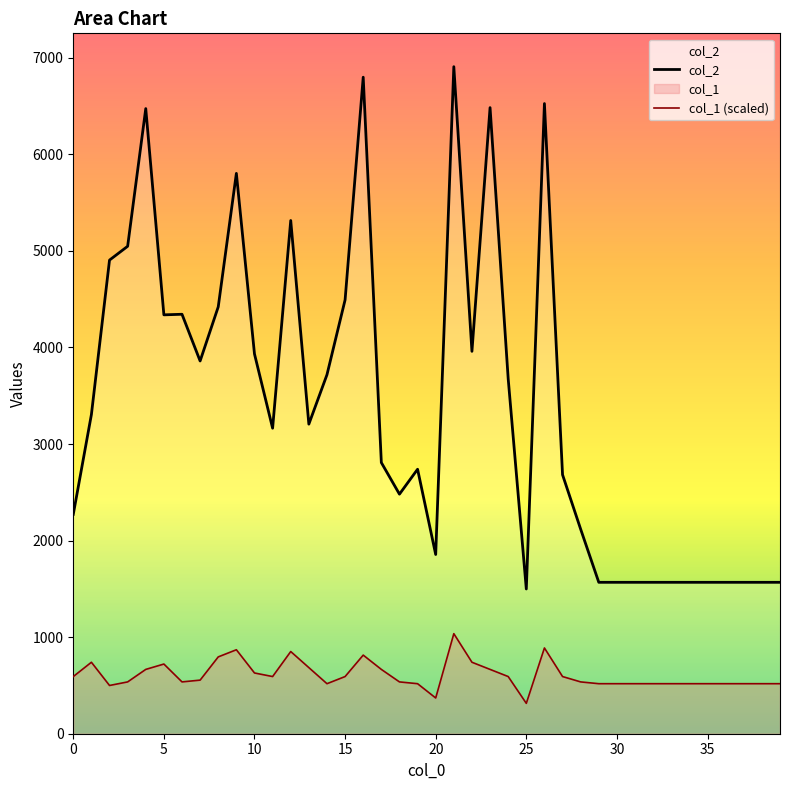

Count the number of data series in this chart.

2